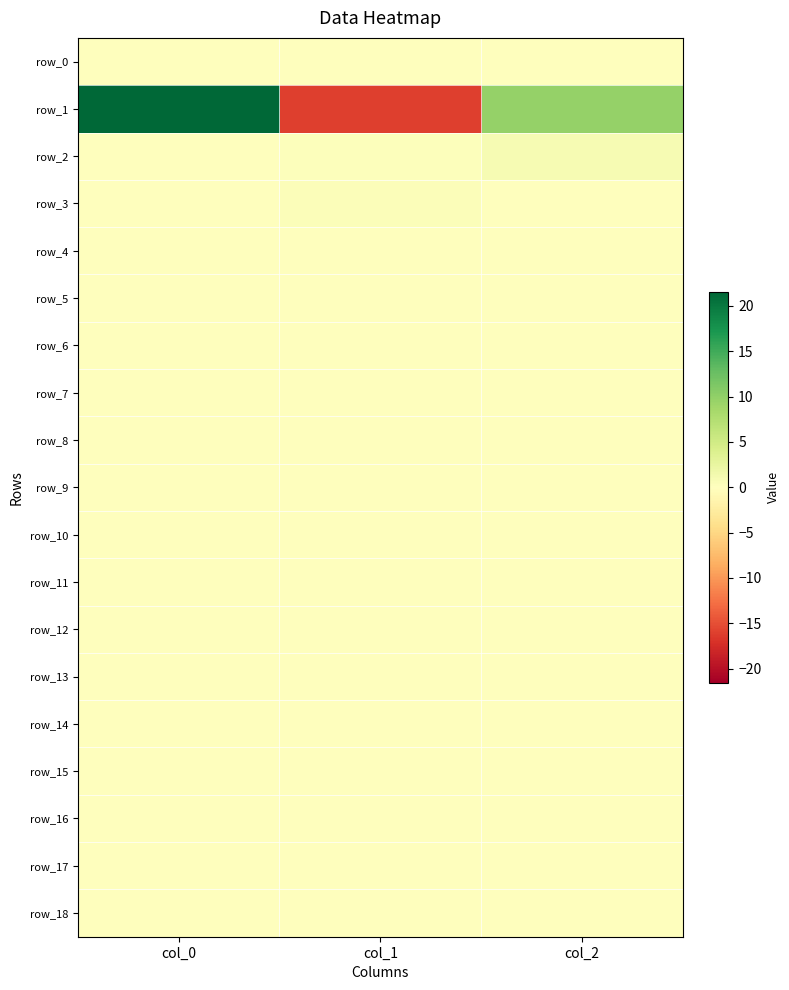

How many categories are shown in the chart?

3